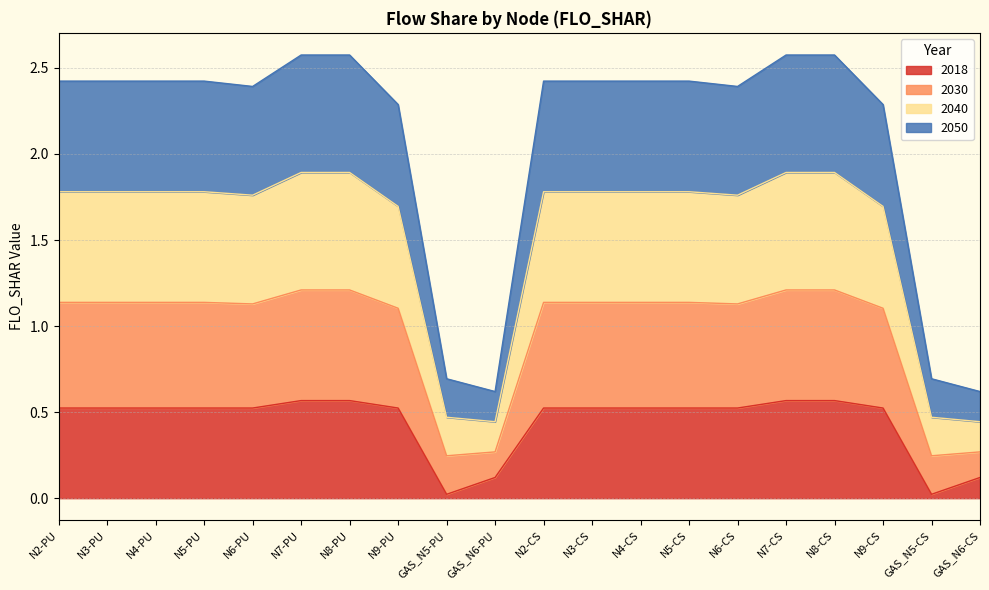

True or false: 2030 and 2018 cross at least once.

False